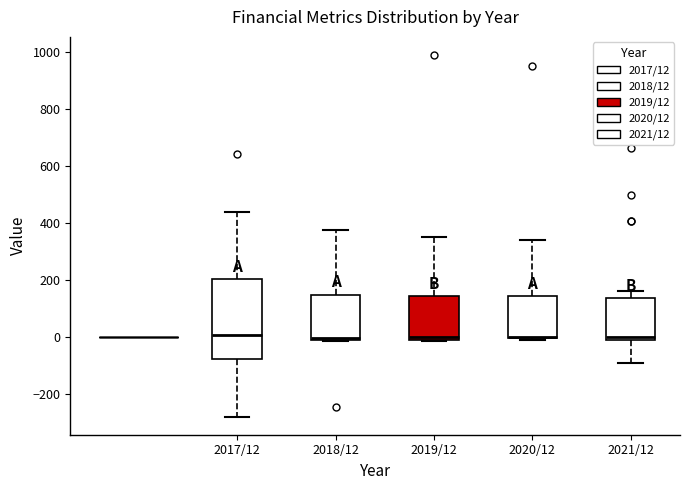

Reading left to right, read every box against the y-axis: the position of its median line, the range the box covers, and the ends of its whiskers. The values are not printed on the chart, so give them approximately, as read against the axis.

2017/12: median 0, box -80 to 200, whiskers -280 to 440
2018/12: median 0 (just above the box's lower edge), box 0 to 140, whiskers -20 to 380
2019/12: median 0 (just above the box's lower edge), box 0 to 140, whiskers -20 to 360
2020/12: median 0, box 0 to 140, whiskers 0 to 340
2021/12: median 0, box -20 to 140, whiskers -100 to 160